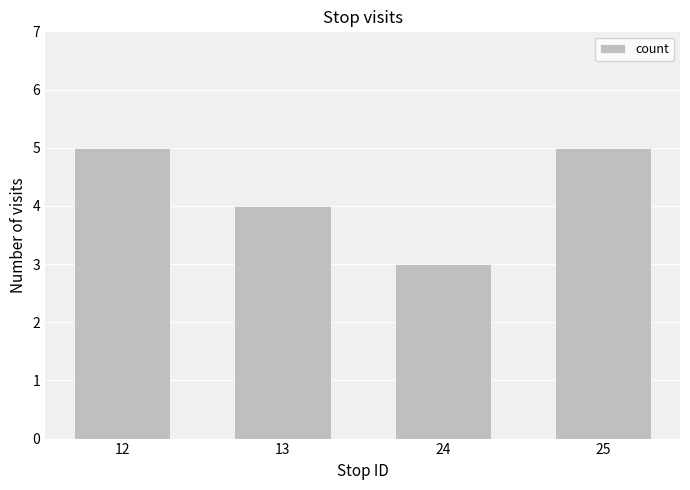

Count the values in the range 4 to 5.

3